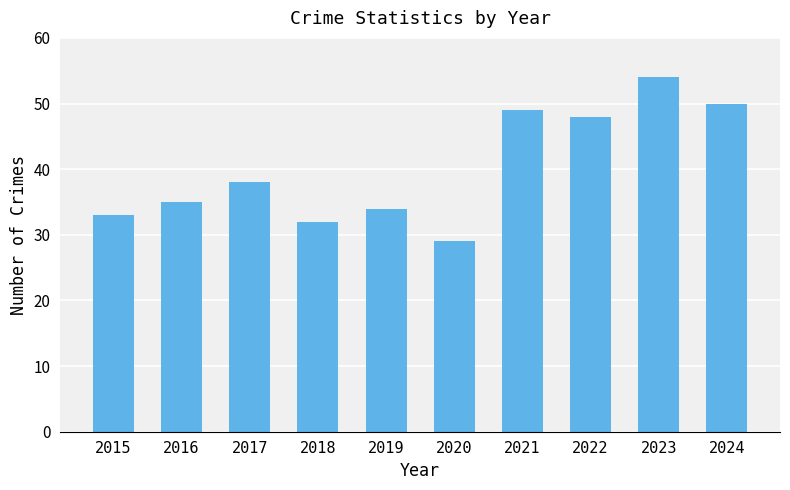

Between 2023 and 2019, which is larger?

2023